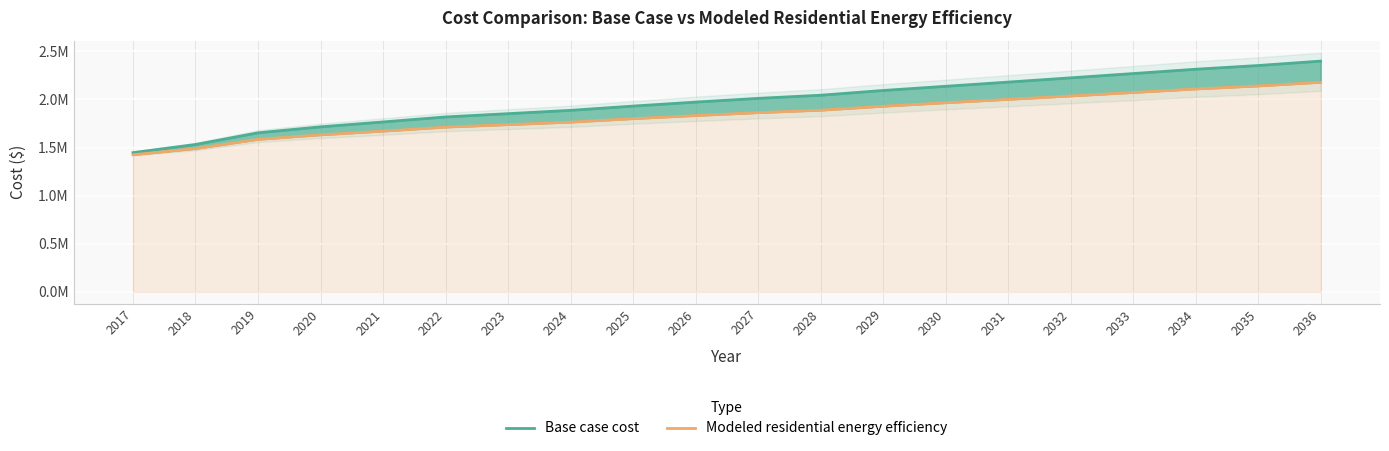

At which category is the sum across all series the highest?

2036